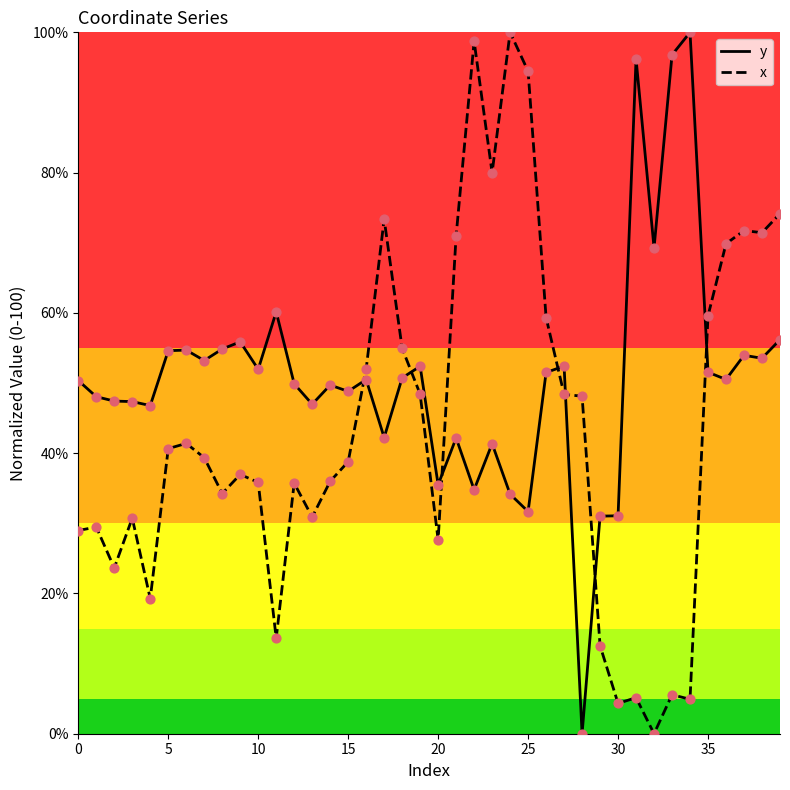

What are all the series names shown in the legend?

y, x